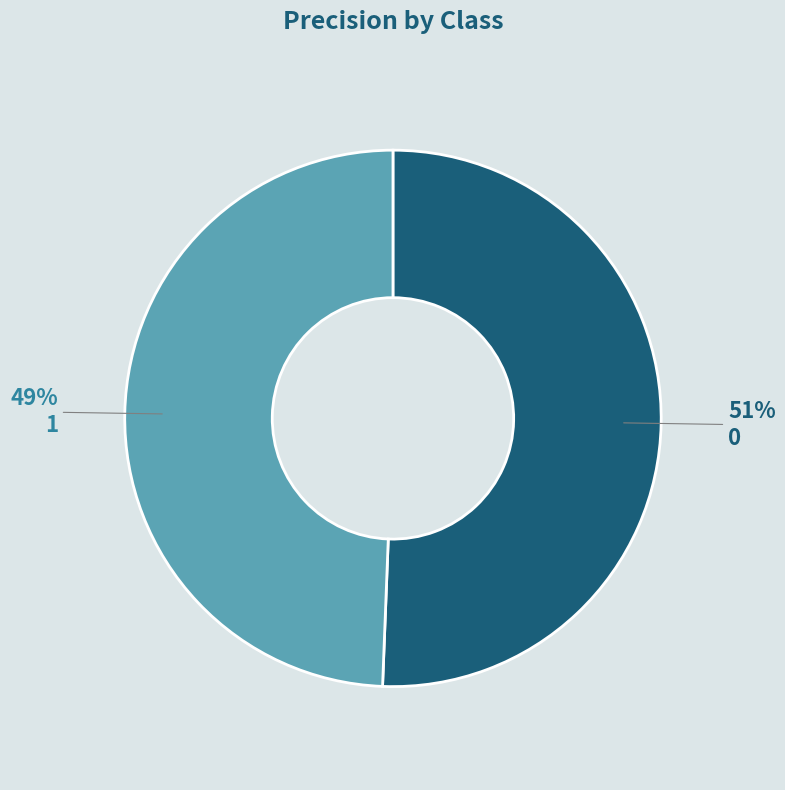

Is the sum of 0 and 1 greater than half?

Yes